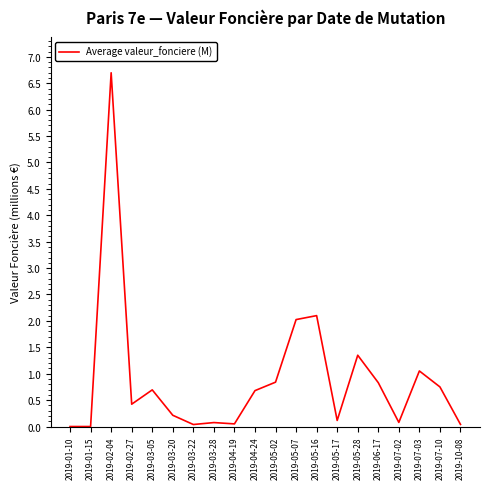

Which category has the highest value across all series?

2019-02-04